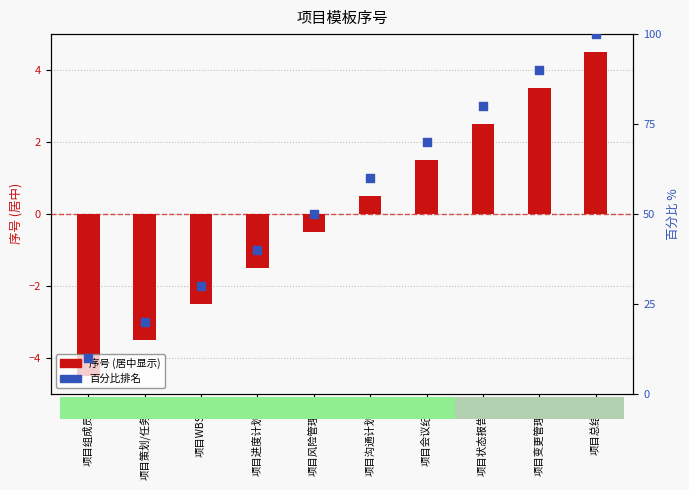

At which category is the sum across all series the highest?

项目总结表